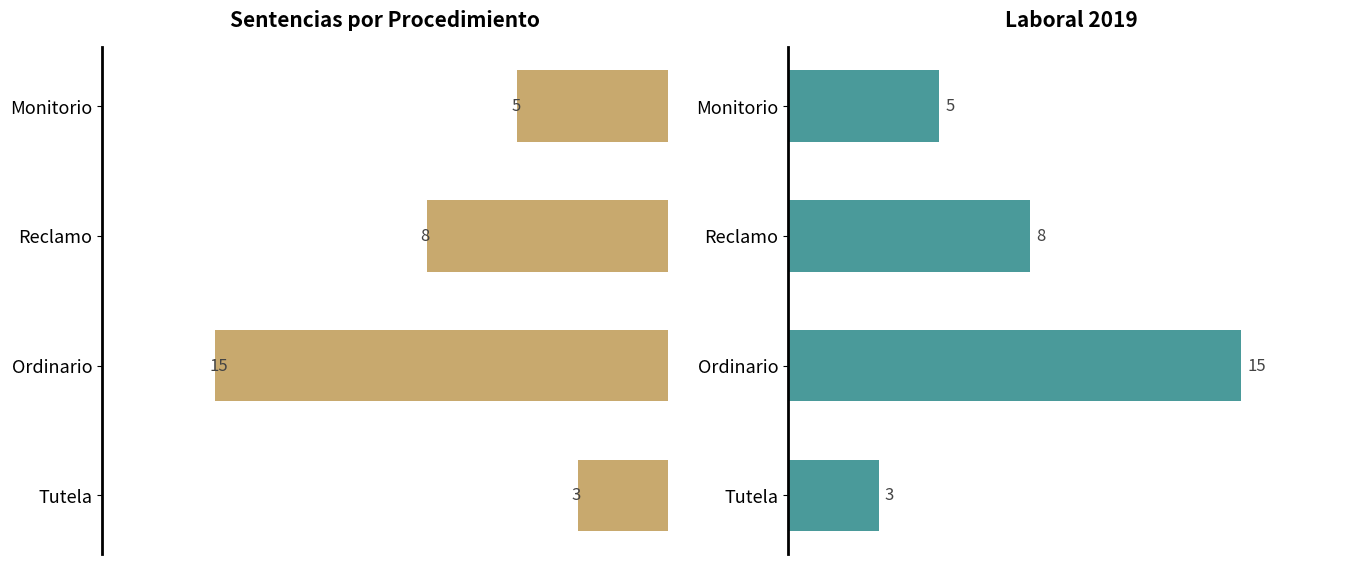

How many data points are less than 8?

2